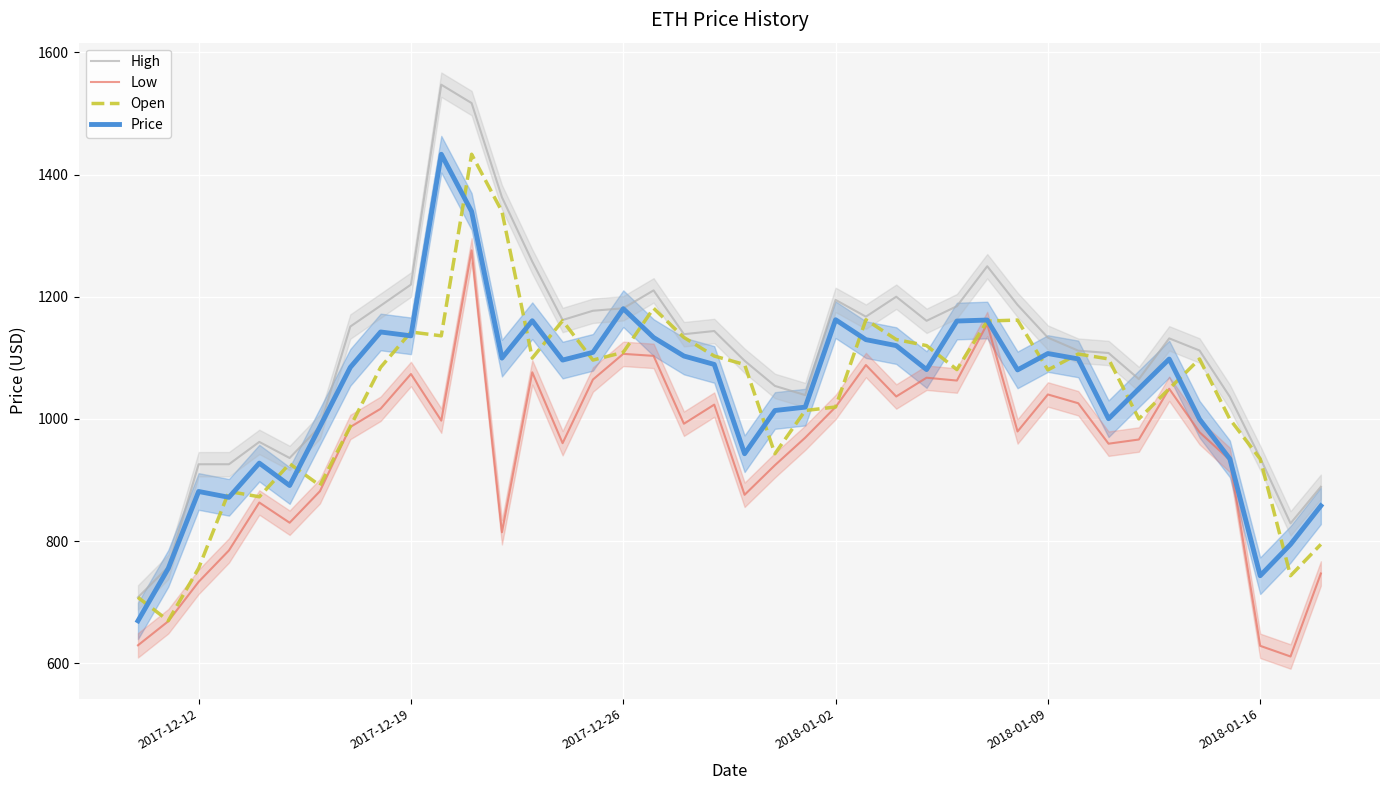

What is the maximum value for Price?

1433.4